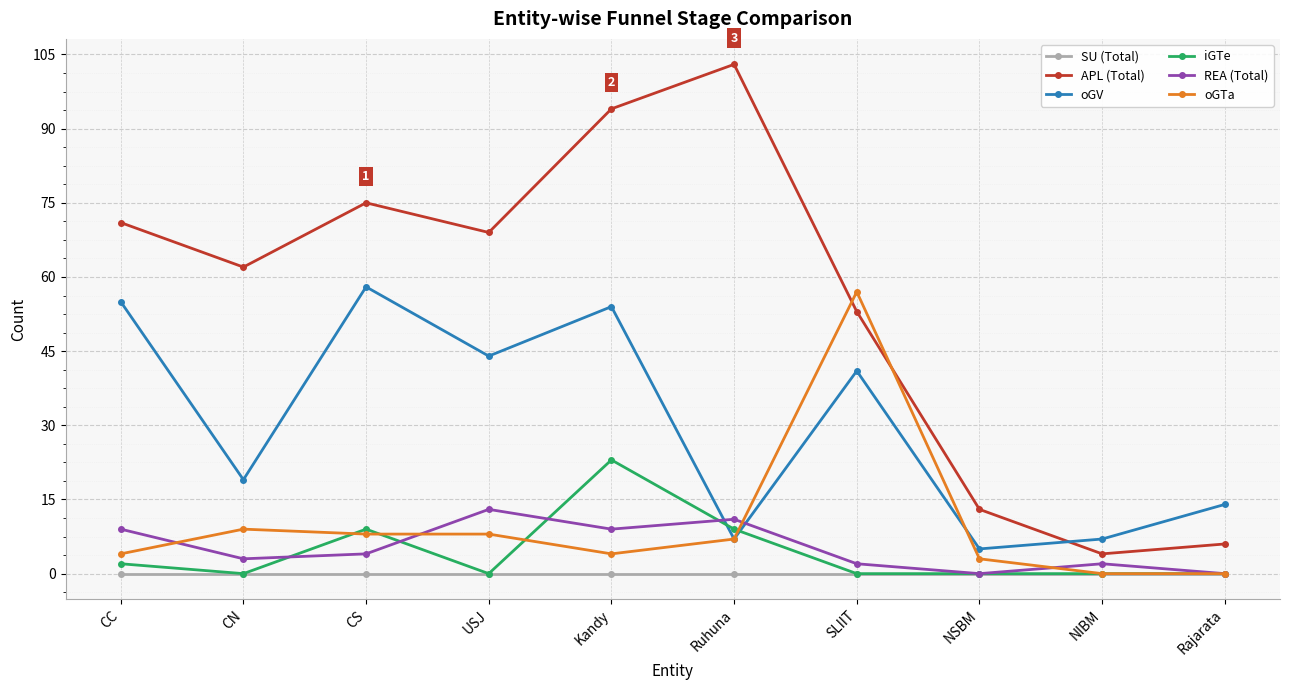

Which series has the largest range (max minus min)?

APL (Total)